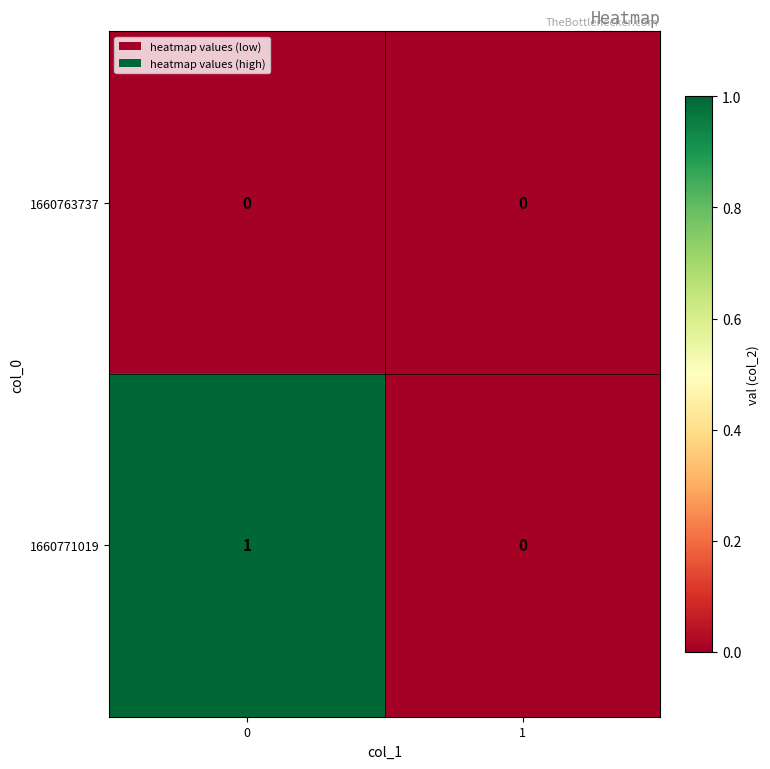

Reading right to left, what are all the values shown in this chart?

1660763737: 0	0
1660771019: 0	1